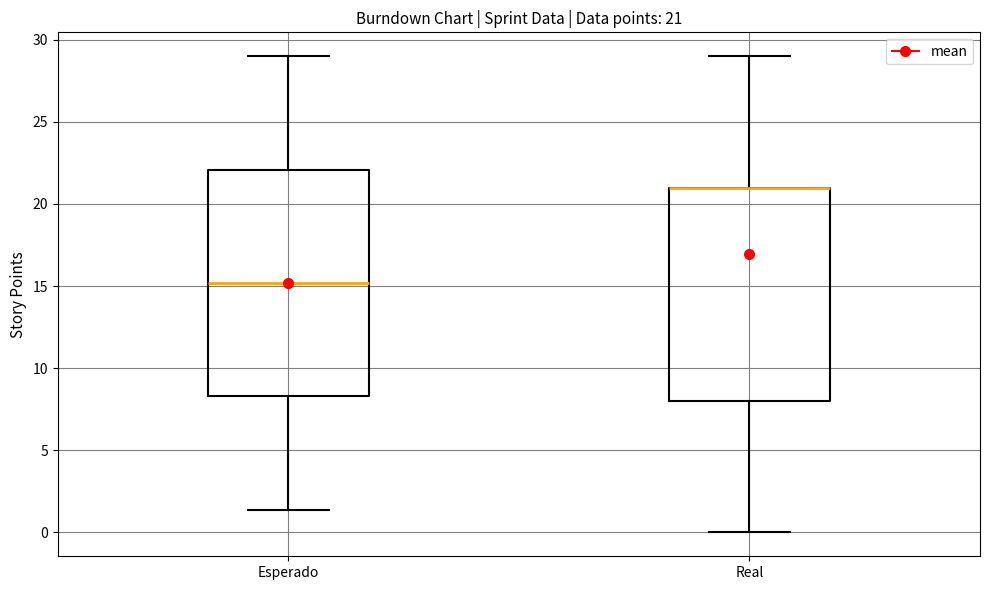

Which box is the tallest, from its lower edge to its upper edge?

Esperado